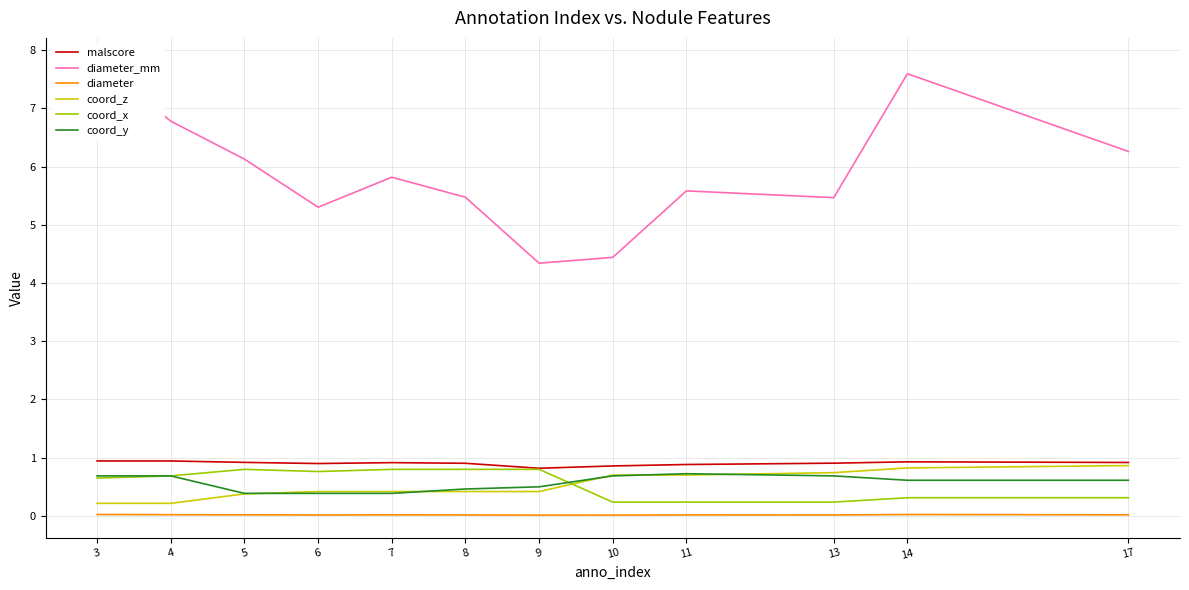

At which category is the sum across all series the highest?

3